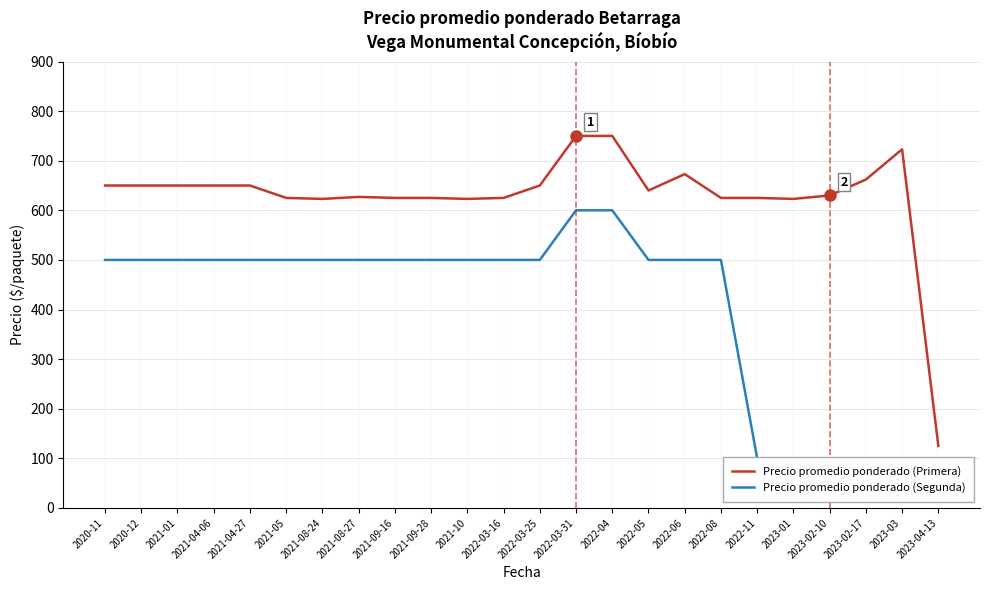

Which series has the largest total across all categories?

Precio promedio ponderado (Primera)